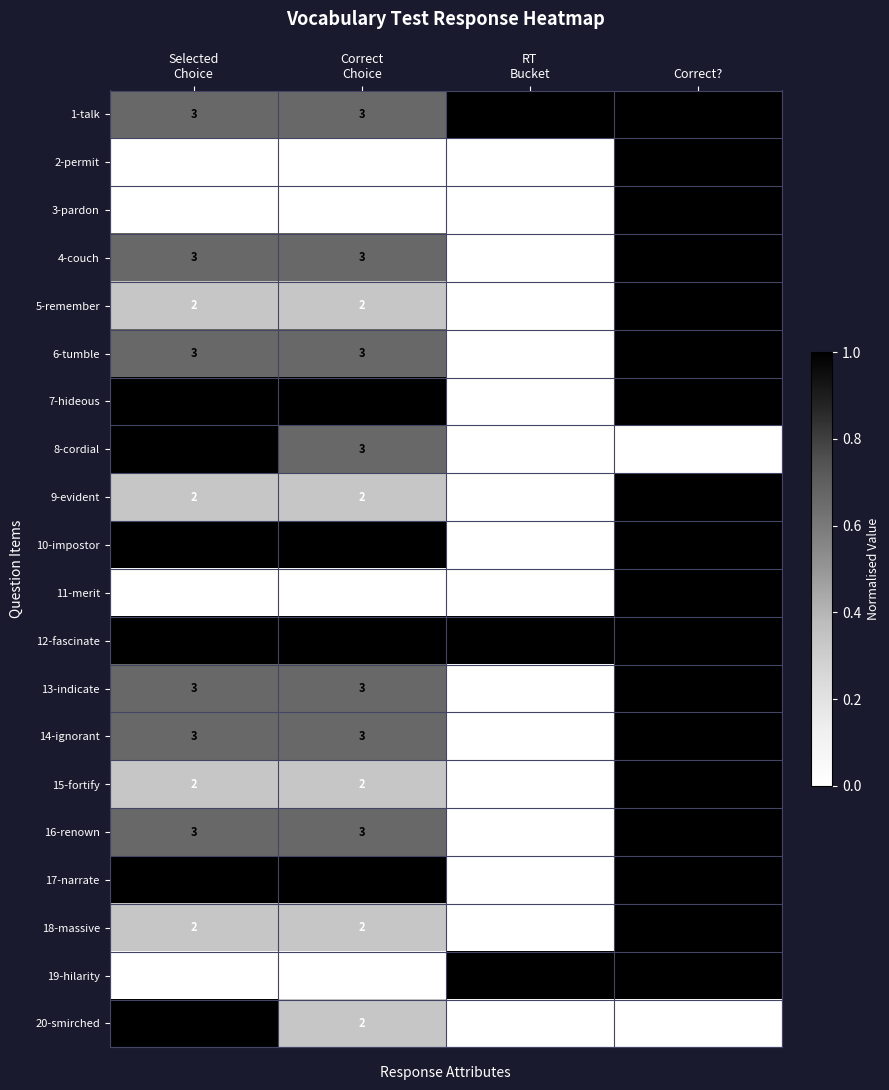

Which series changed the most between Selected
Choice and Correct
Choice?

20-smirched